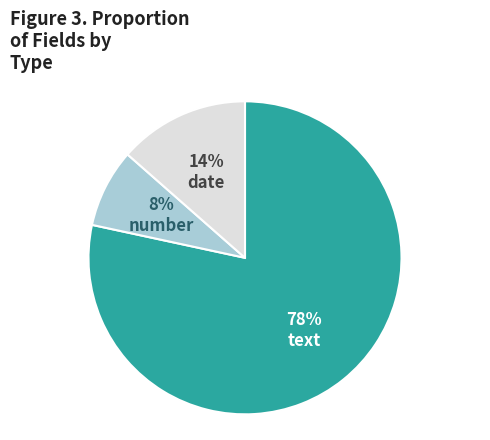

To the nearest percent, what is the difference between the largest and smallest slice percentages?

70%